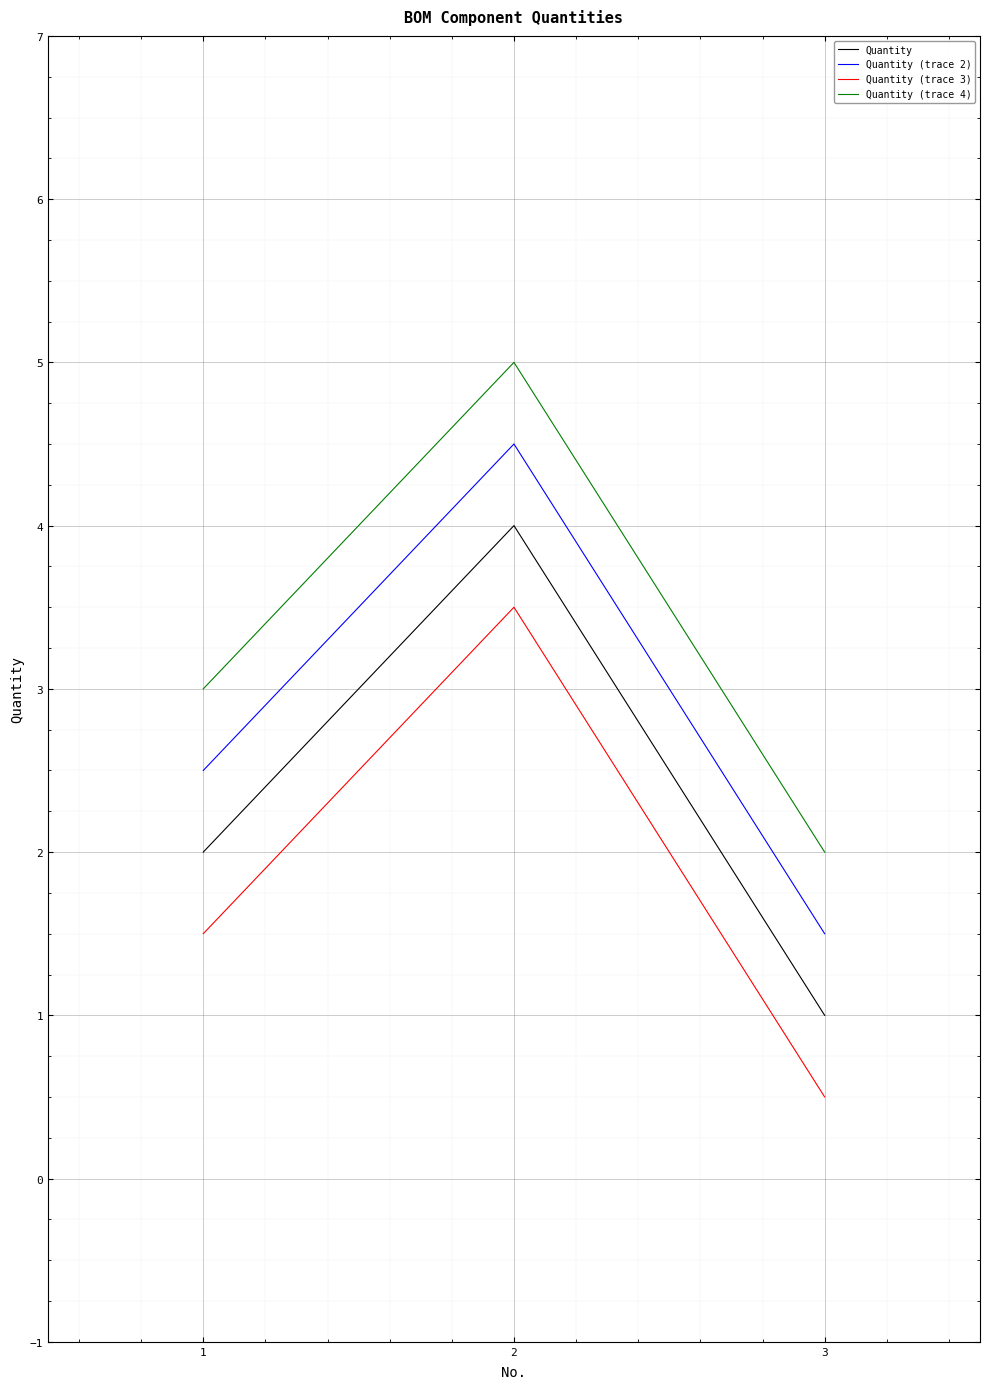

What is the difference between the maximum and minimum values in the Quantity (trace 4) series?

3.0